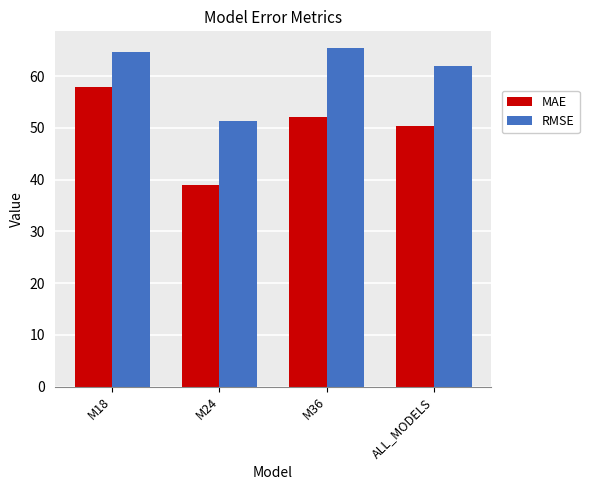

What is the lowest value of the RMSE series?

51.4